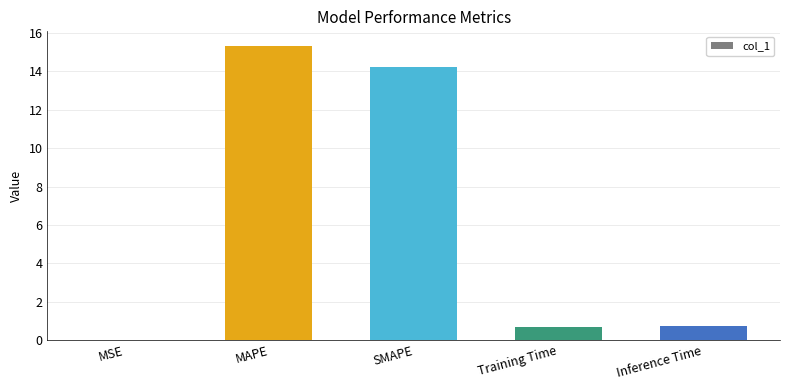

The chart shows a value of 15.3 at MAPE. True or false?

True